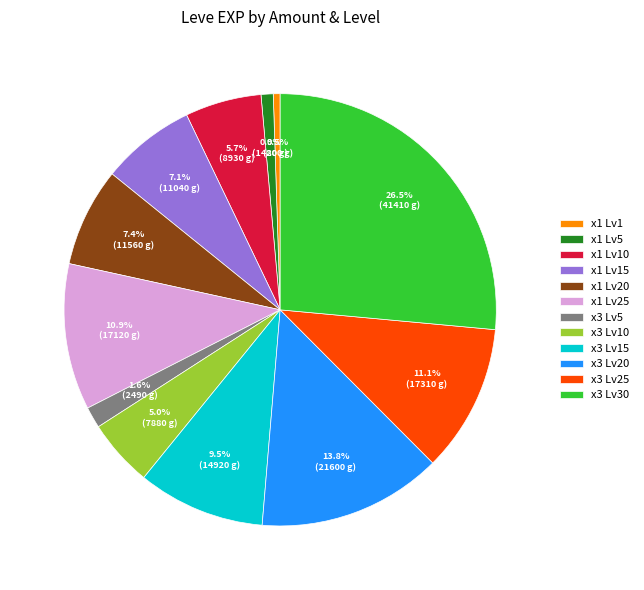

Count the number of slices in the pie.

12